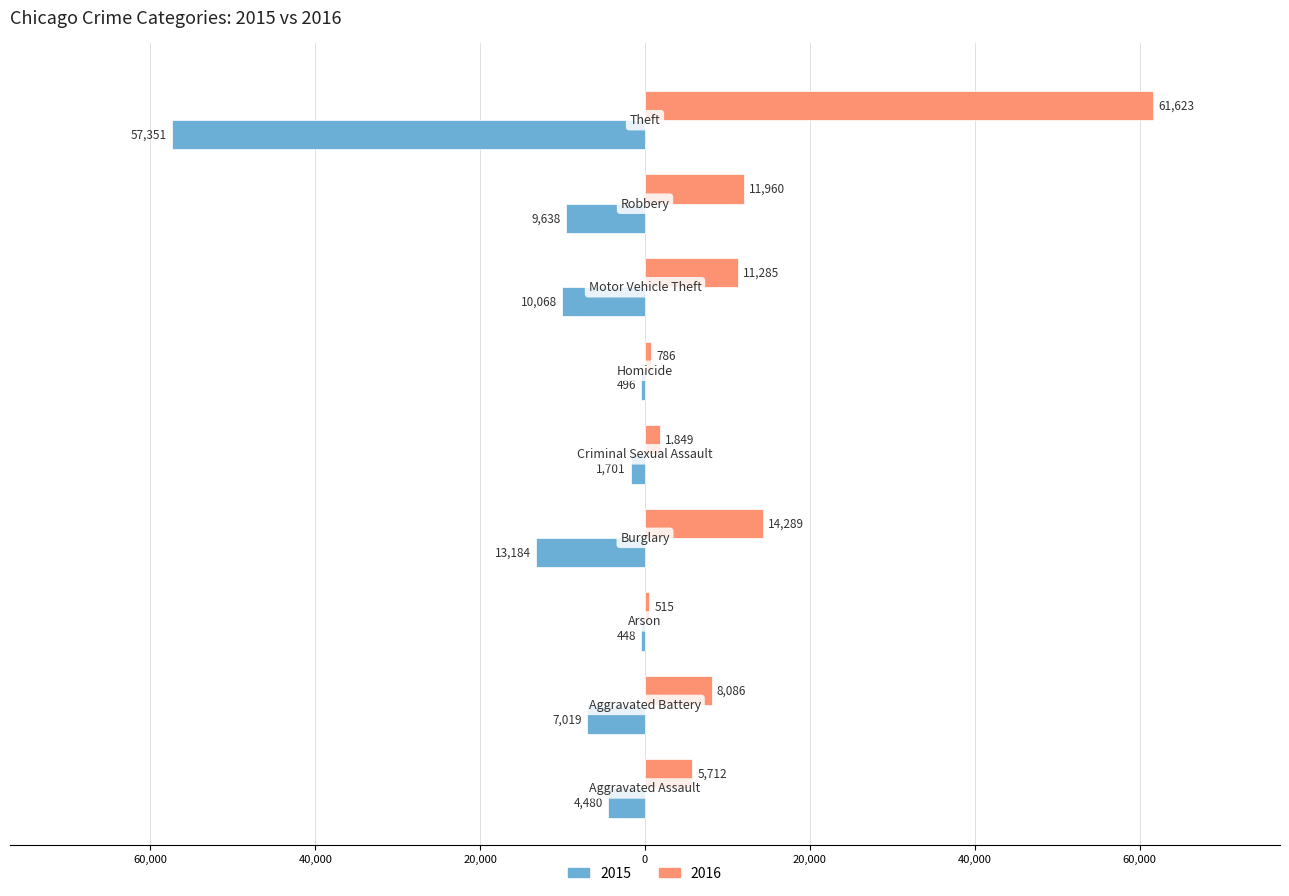

What is the difference between the maximum and minimum values in the 2016 series?

61108